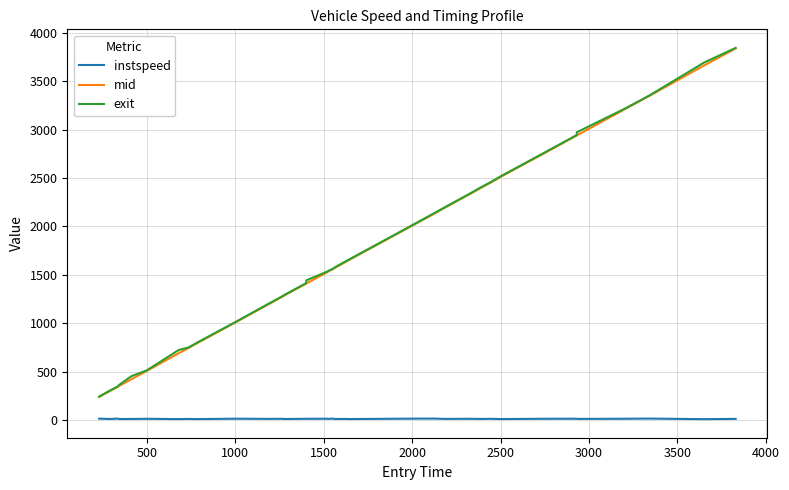

What is the minimum value for mid?

237.4